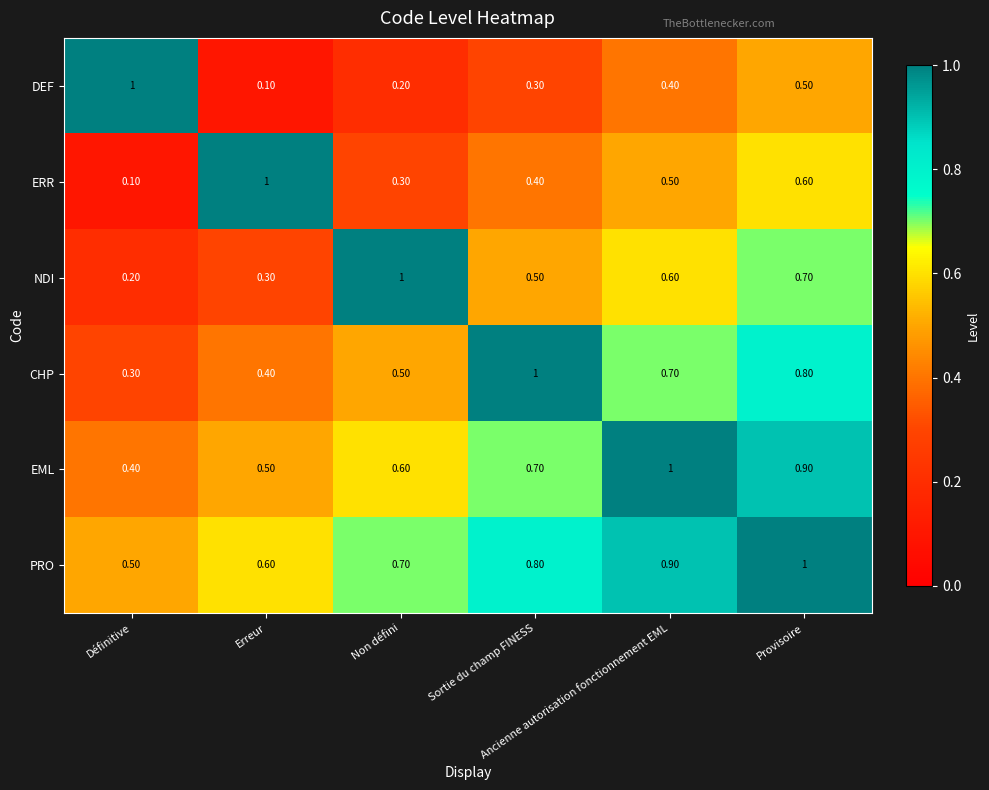

What is the average value of the CHP series?

0.6